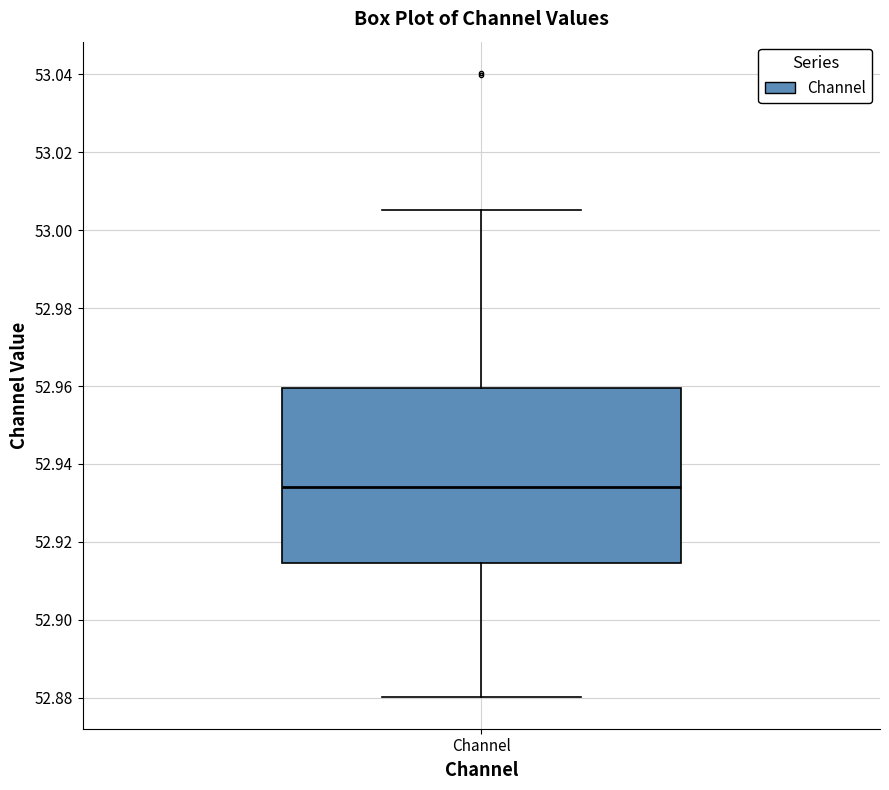

Transcribe this box plot: give where the median line is, the range the box spans, and where the two whiskers end, as read against the y-axis. The values are not printed on the chart, so give them approximately, as read against the axis.

median 52.934, box 52.914 to 52.960, whiskers 52.880 to 53.006